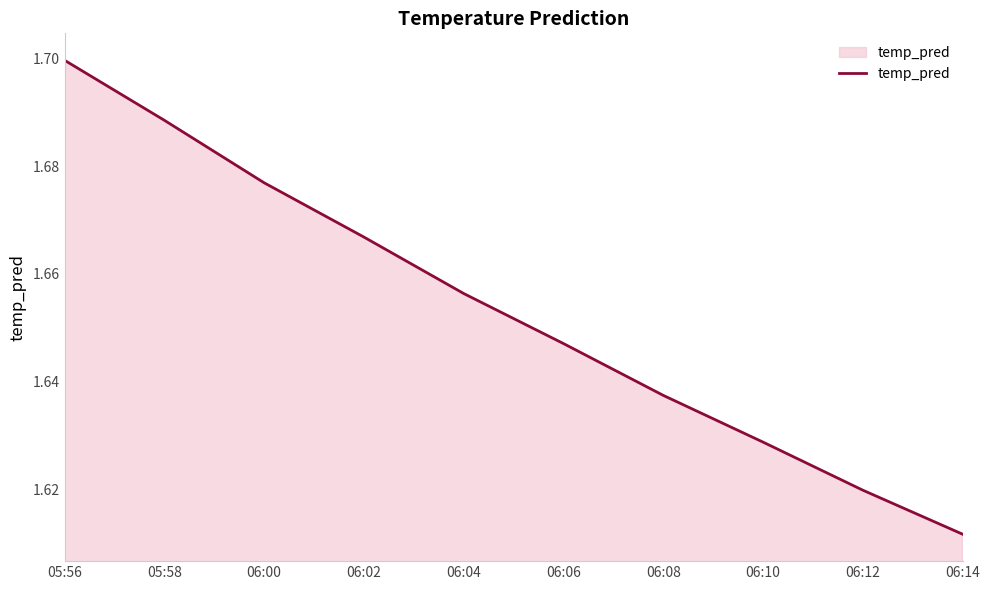

Which label corresponds to the smallest value in the chart?

06:14